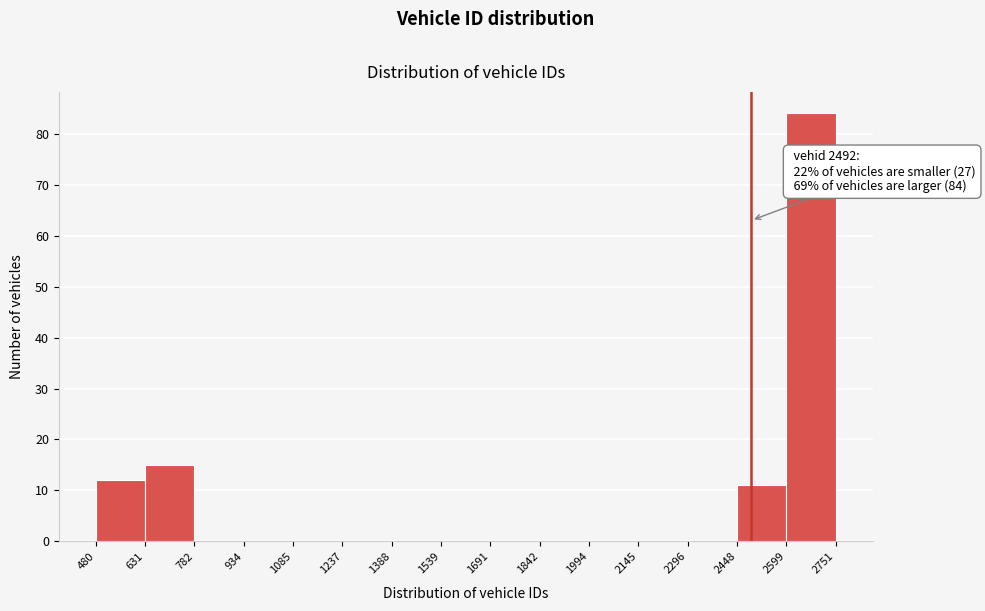

Which range on the x-axis has the tallest bar?

2599 to 2751